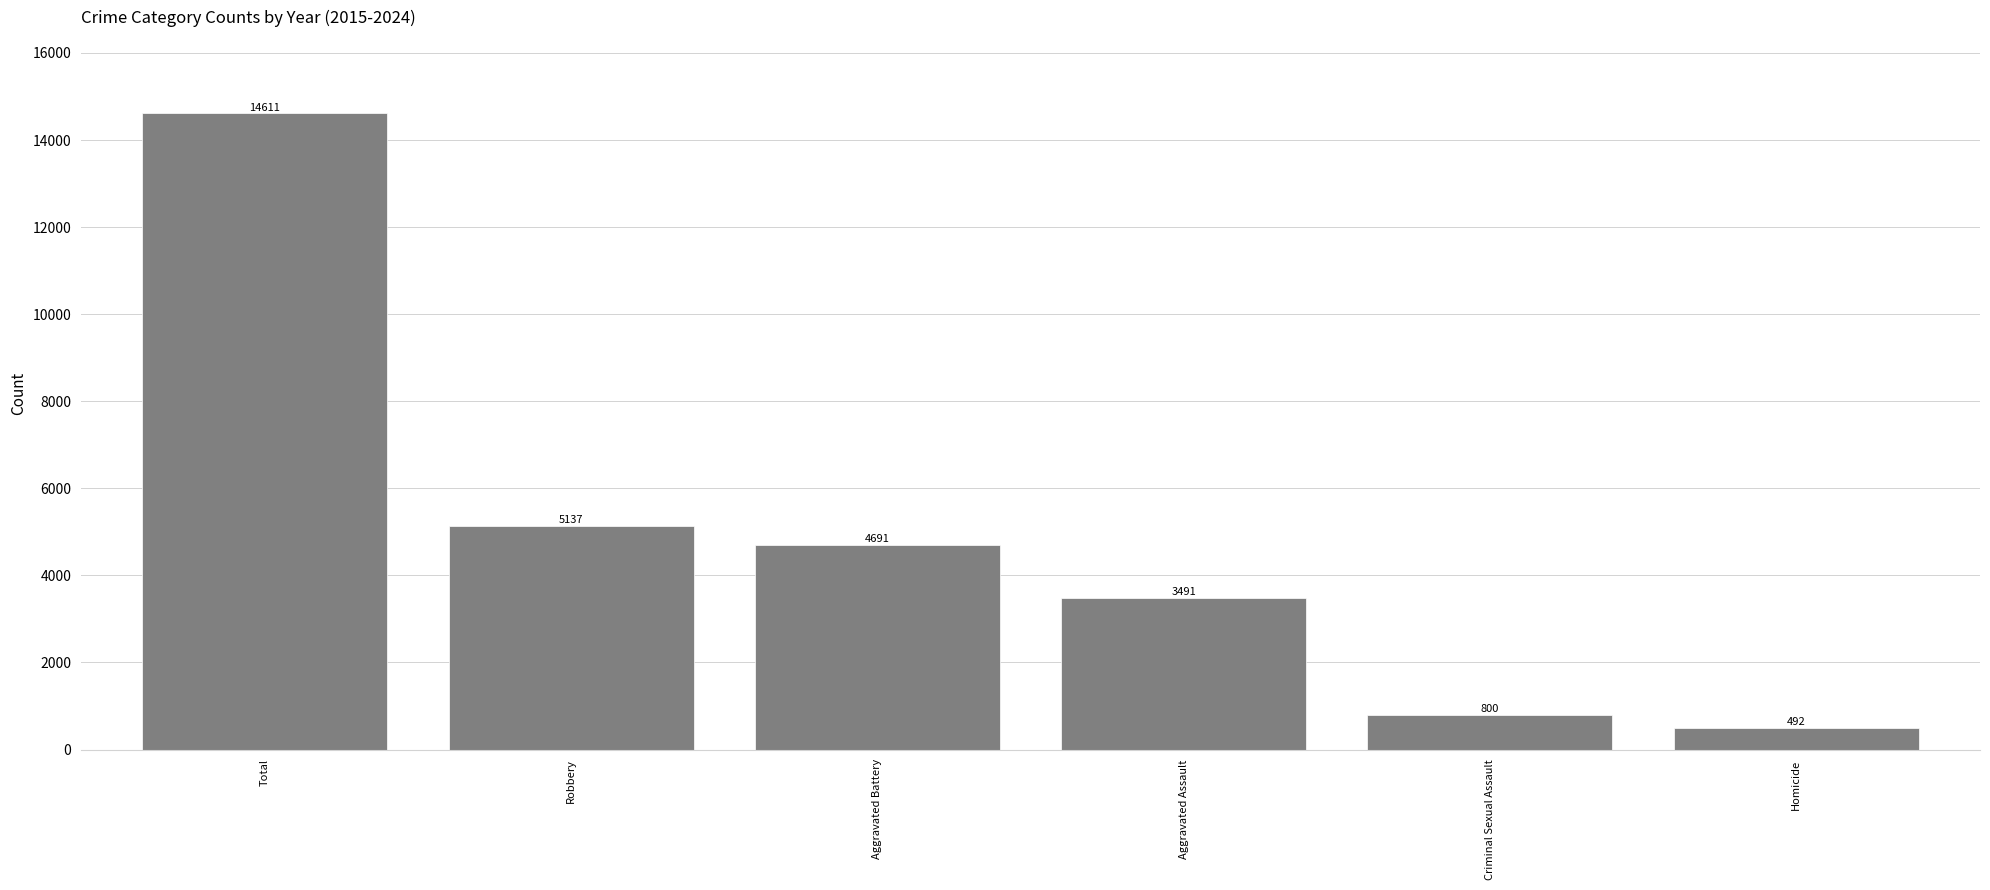

Are the bars horizontal?

No